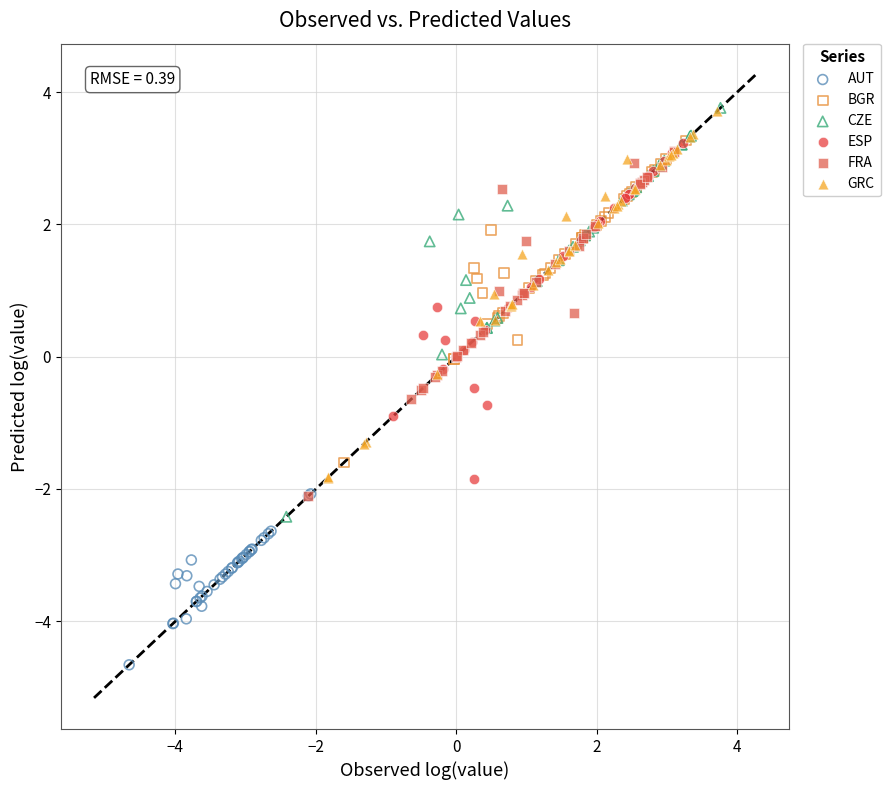

Which series reaches the minimum Y coordinate?

AUT